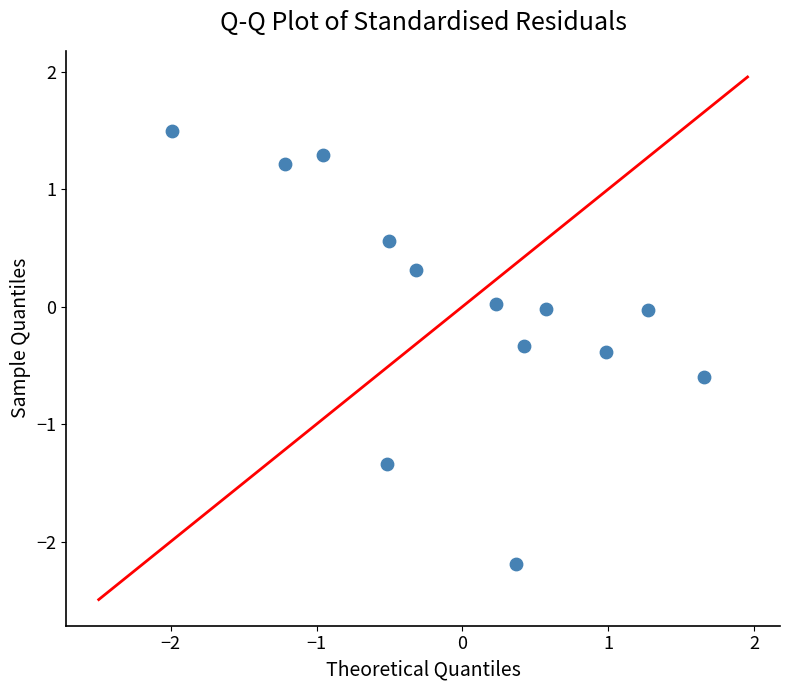

What is the range of Y values (max minus min)?

3.7